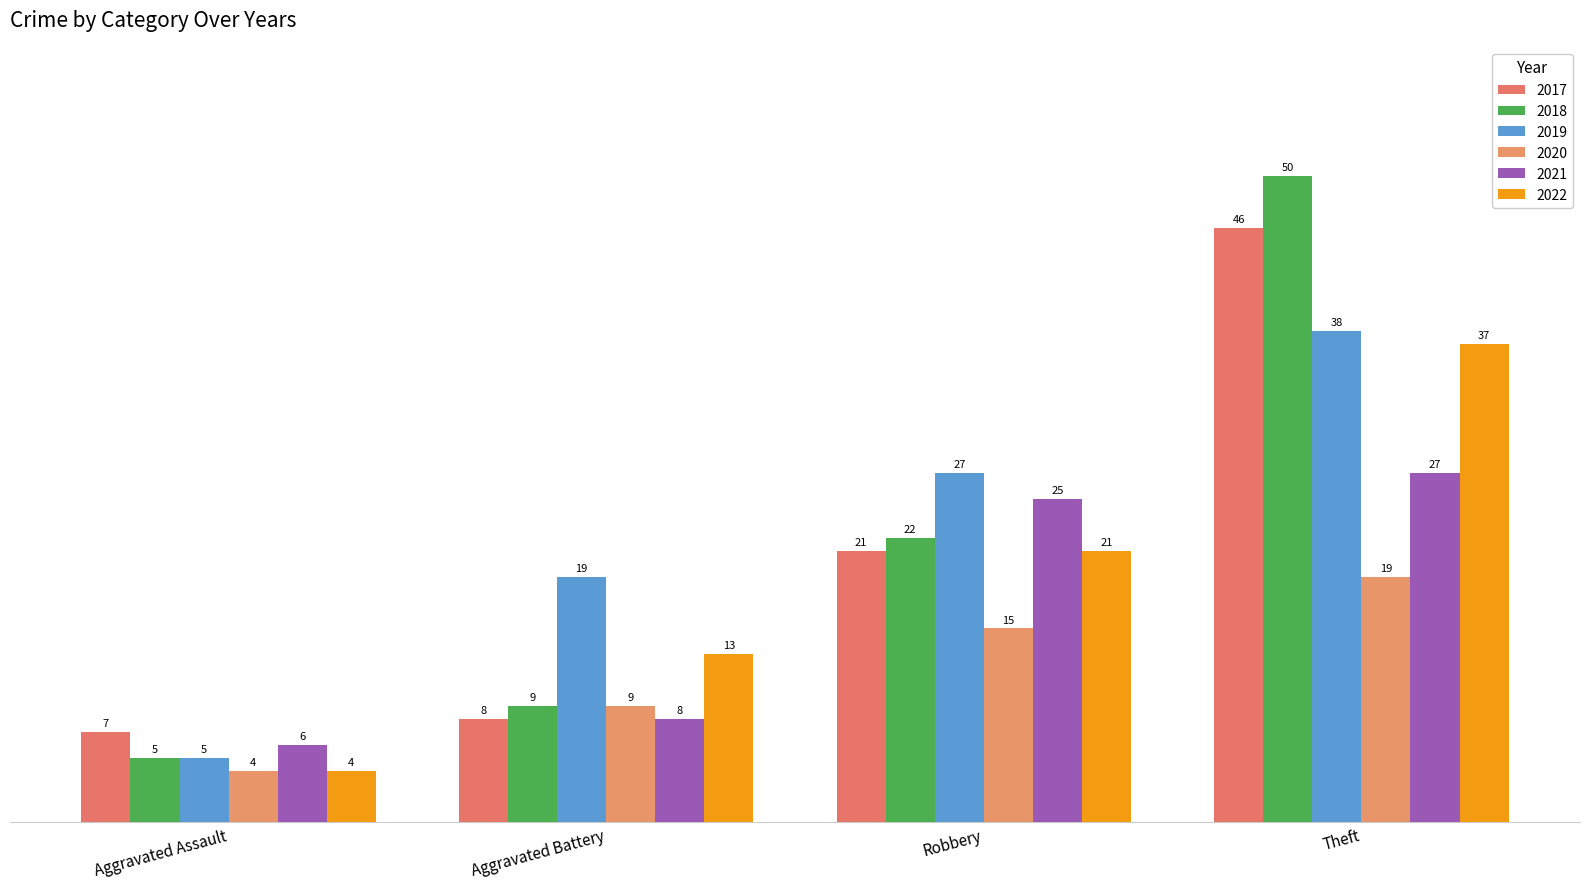

What is the value of the 2019 bar at the 2nd from the left?

19